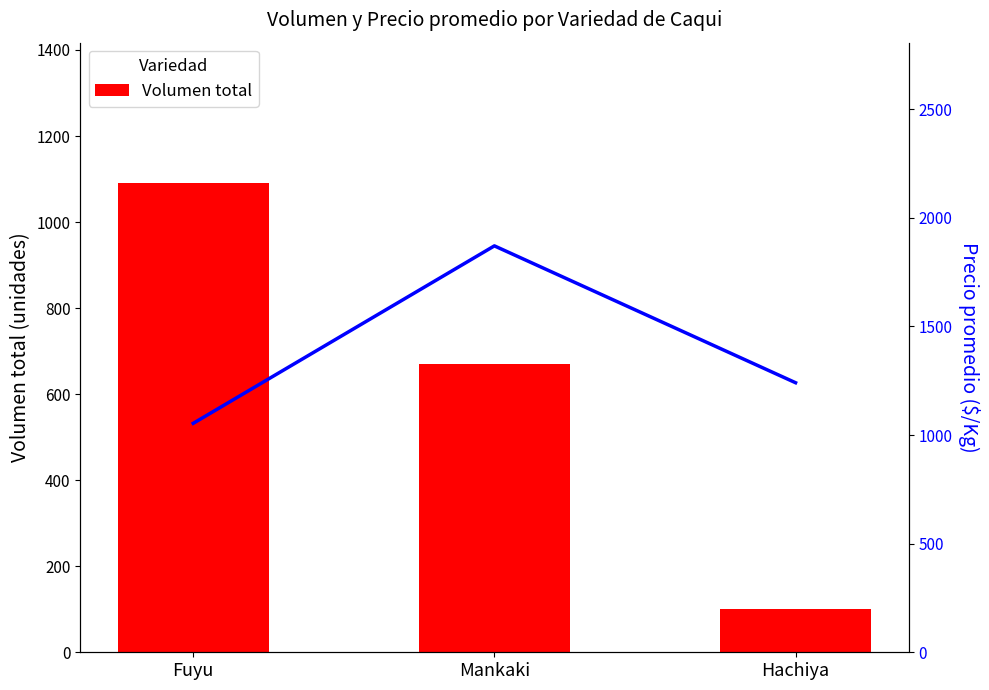

Reading left to right, what are all the values shown in this chart?

Volumen total: Fuyu=1090	Mankaki=670	Hachiya=100
Precio promedio ($/Kg): Fuyu=1054	Mankaki=1871	Hachiya=1241